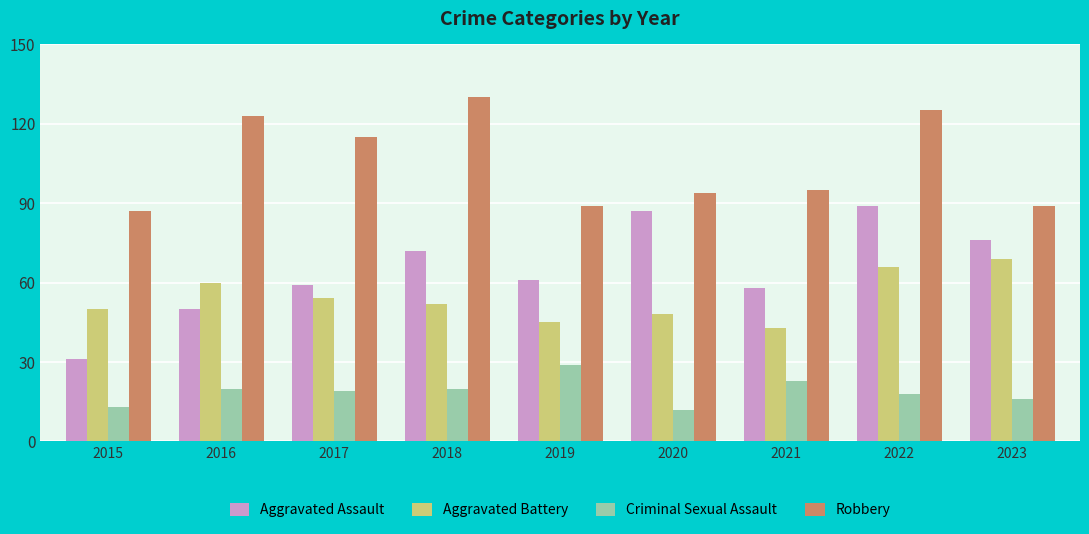

What is the greatest value displayed?

130